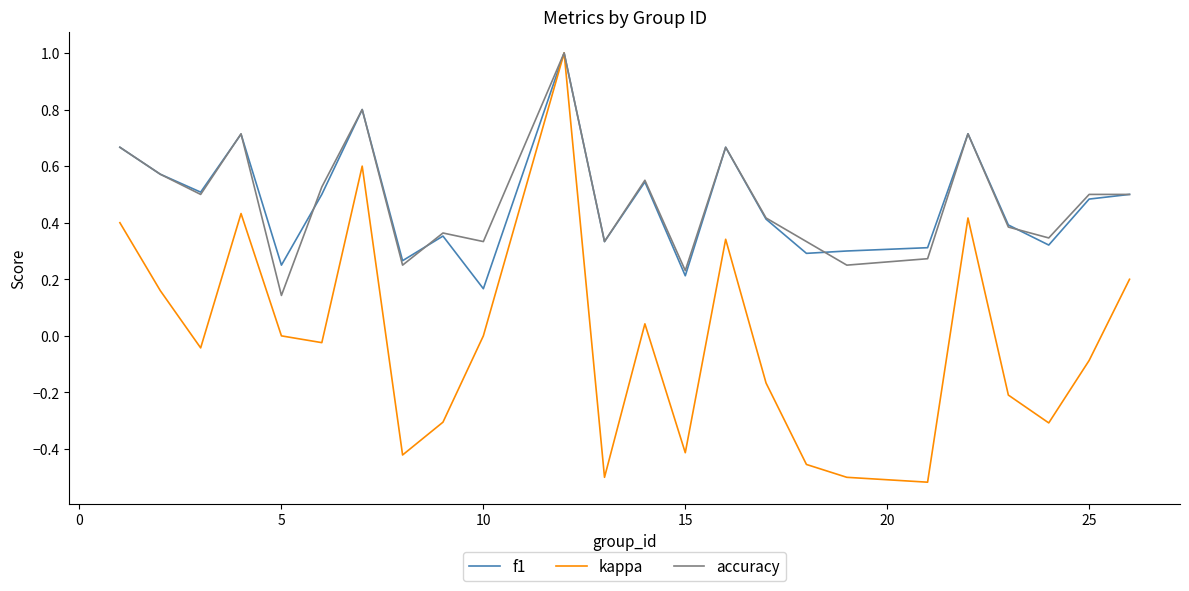

What is the highest value of the accuracy series?

1.0